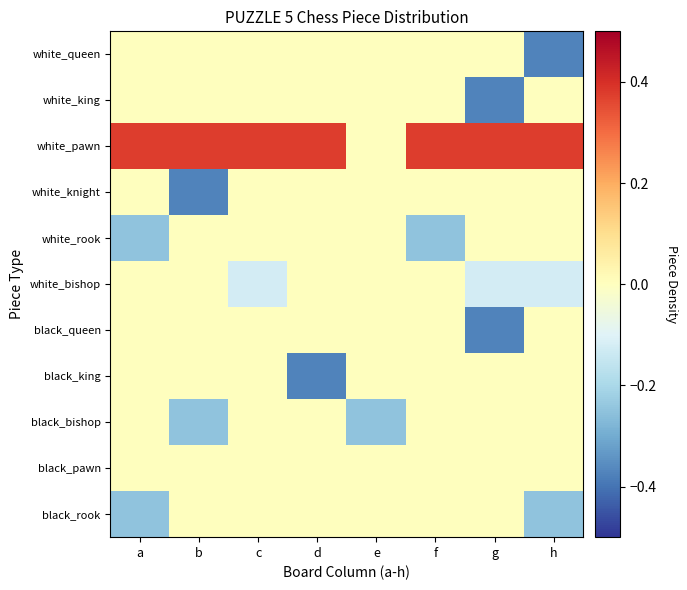

Reading left to right, transcribe all the data shown in this chart.

black_rook: a=-0.2	b=0.0	c=0.0	d=0.0	e=0.0	f=0.0	g=0.0	h=-0.2
black_pawn: a=0.0	b=0.0	c=0.0	d=0.0	e=0.0	f=0.0	g=0.0	h=0.0
black_bishop: a=0.0	b=-0.2	c=0.0	d=0.0	e=-0.2	f=0.0	g=0.0	h=0.0
black_king: a=0.0	b=0.0	c=0.0	d=-0.4	e=0.0	f=0.0	g=0.0	h=0.0
black_queen: a=0.0	b=0.0	c=0.0	d=0.0	e=0.0	f=0.0	g=-0.4	h=0.0
white_bishop: a=0.0	b=0.0	c=-0.1	d=0.0	e=0.0	f=0.0	g=-0.1	h=-0.1
white_rook: a=-0.2	b=0.0	c=0.0	d=0.0	e=0.0	f=-0.2	g=0.0	h=0.0
white_knight: a=0.0	b=-0.4	c=0.0	d=0.0	e=0.0	f=0.0	g=0.0	h=0.0
white_pawn: a=0.4	b=0.4	c=0.4	d=0.4	e=0.0	f=0.4	g=0.4	h=0.4
white_king: a=0.0	b=0.0	c=0.0	d=0.0	e=0.0	f=0.0	g=-0.4	h=0.0
white_queen: a=0.0	b=0.0	c=0.0	d=0.0	e=0.0	f=0.0	g=0.0	h=-0.4